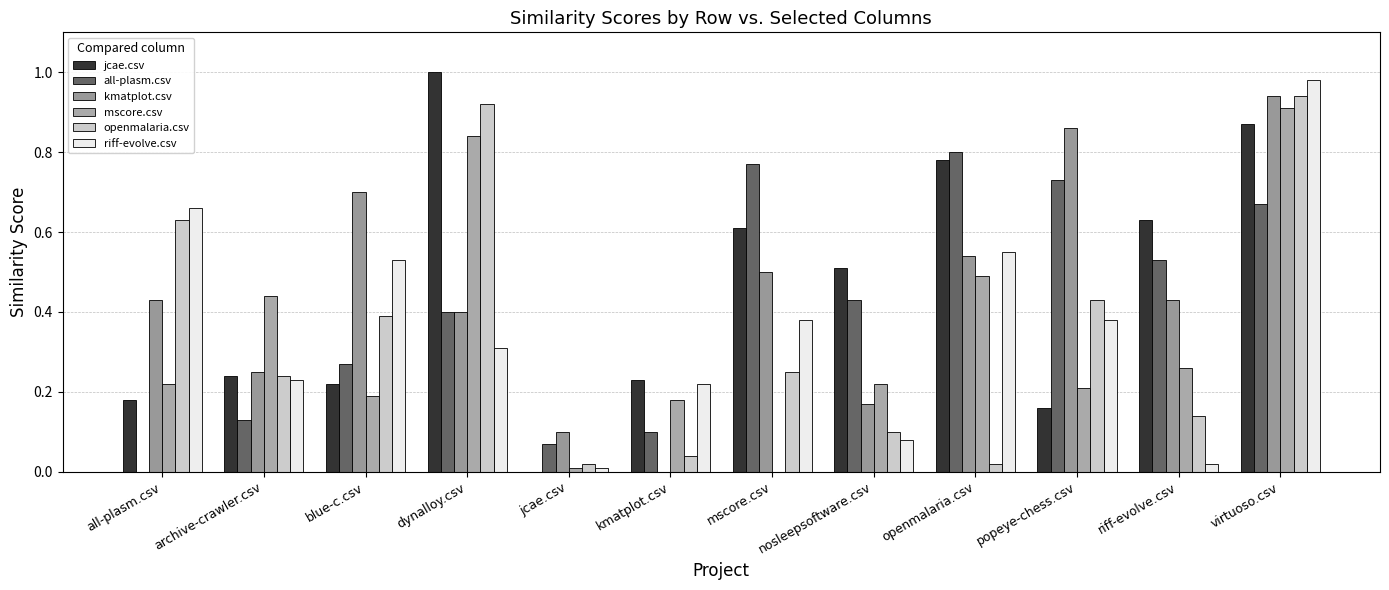

How many data points does each series have?

12